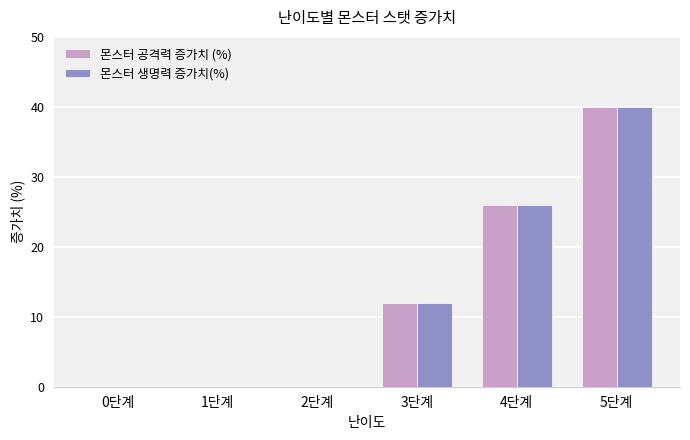

True or false: 몬스터 생명력 증가치(%) has a value of 13 at 1단계.

False